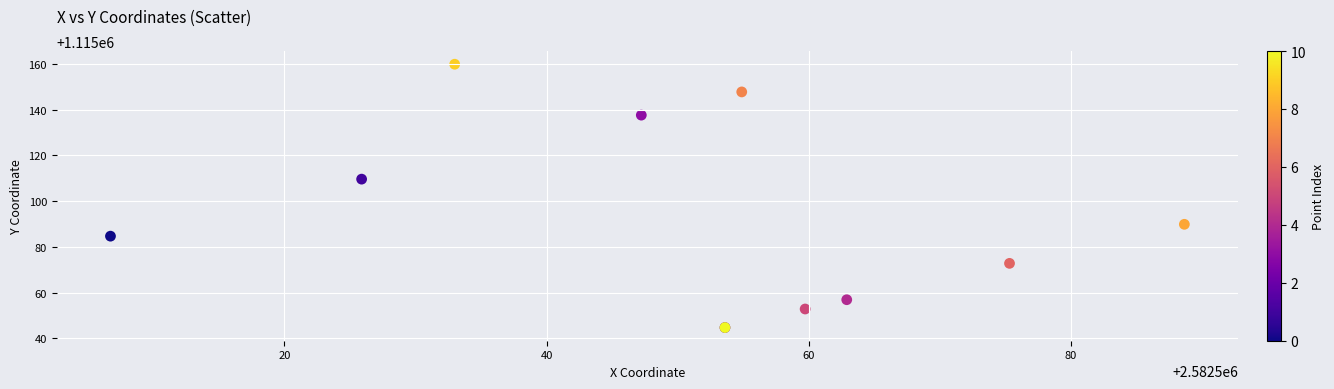

What Y value in the scatter plot is closest to 1115102?

1115109.6